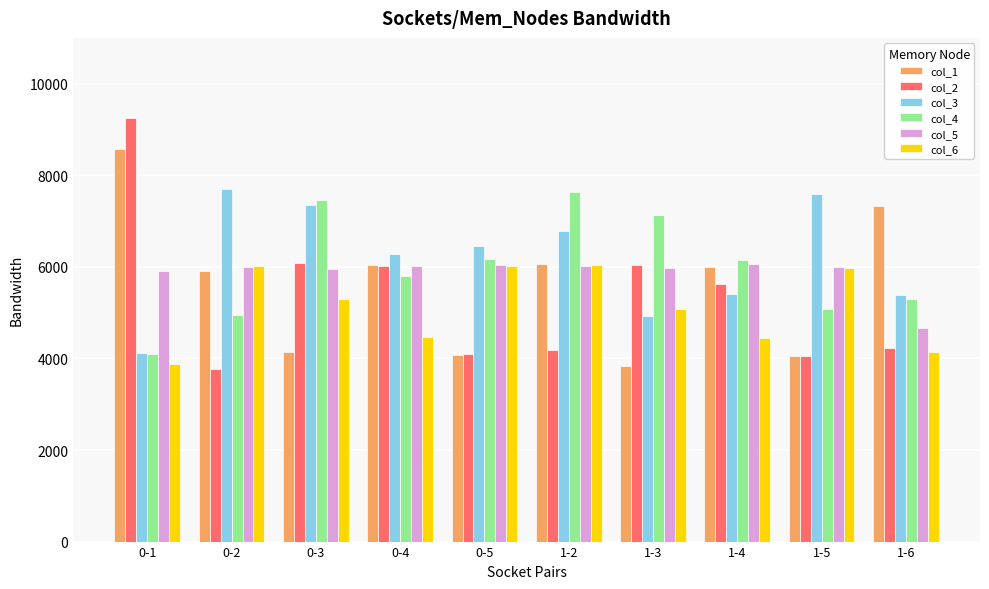

How many distinct data groups are displayed?

6